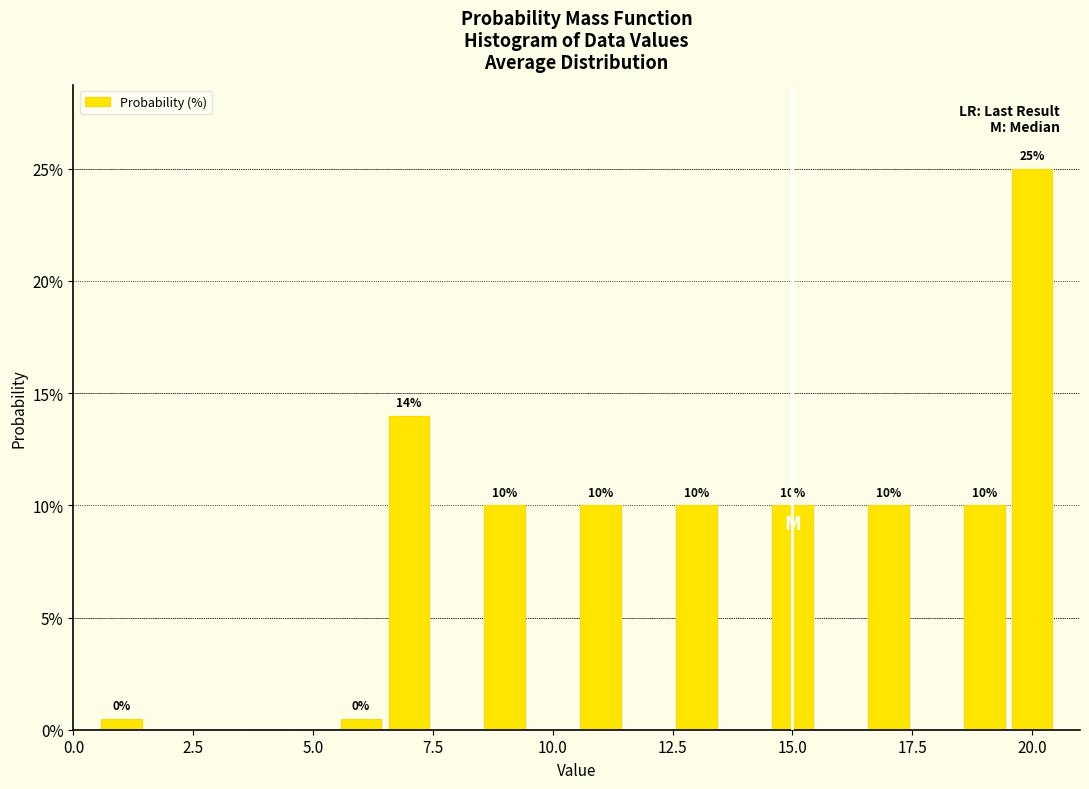

Around what value on the x-axis is the tallest bar? Give the approximate position of its centre, as read against the axis.

20.0